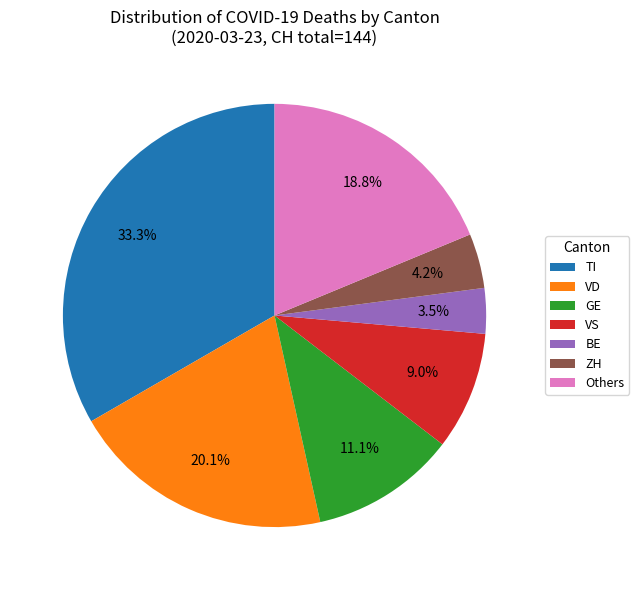

Which slice is the largest?

TI